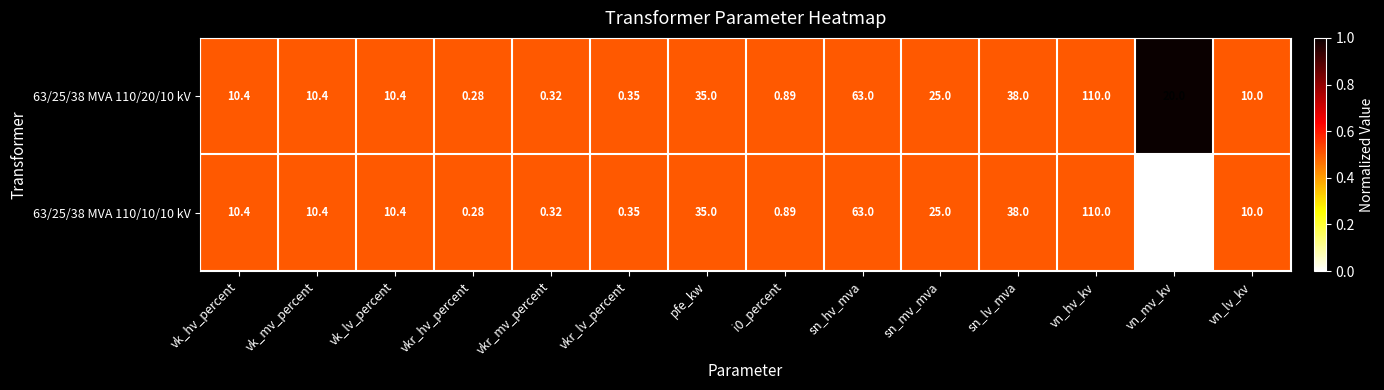

At which category is the sum across all series the highest?

vn_hv_kv